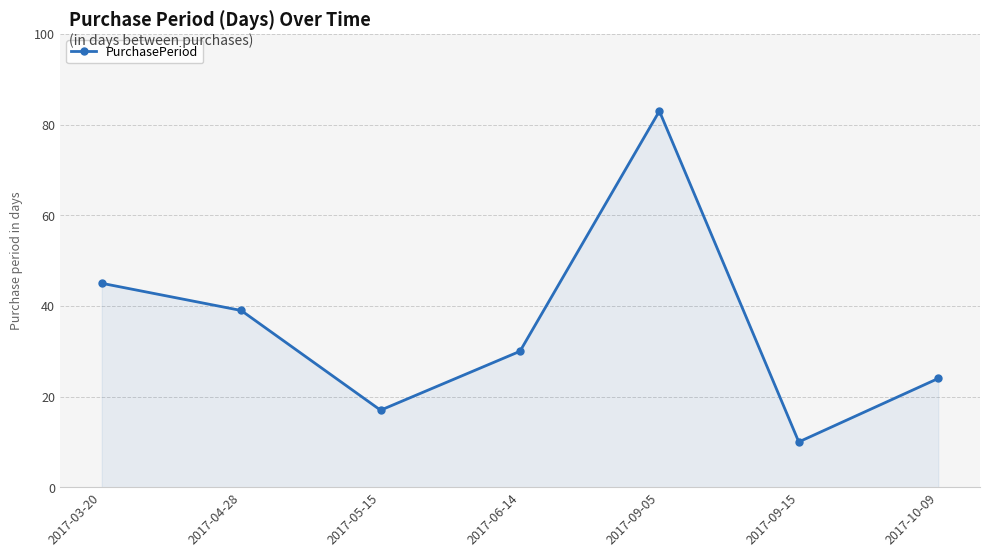

How many interior local valleys (lower than both neighbors) does the data have?

2